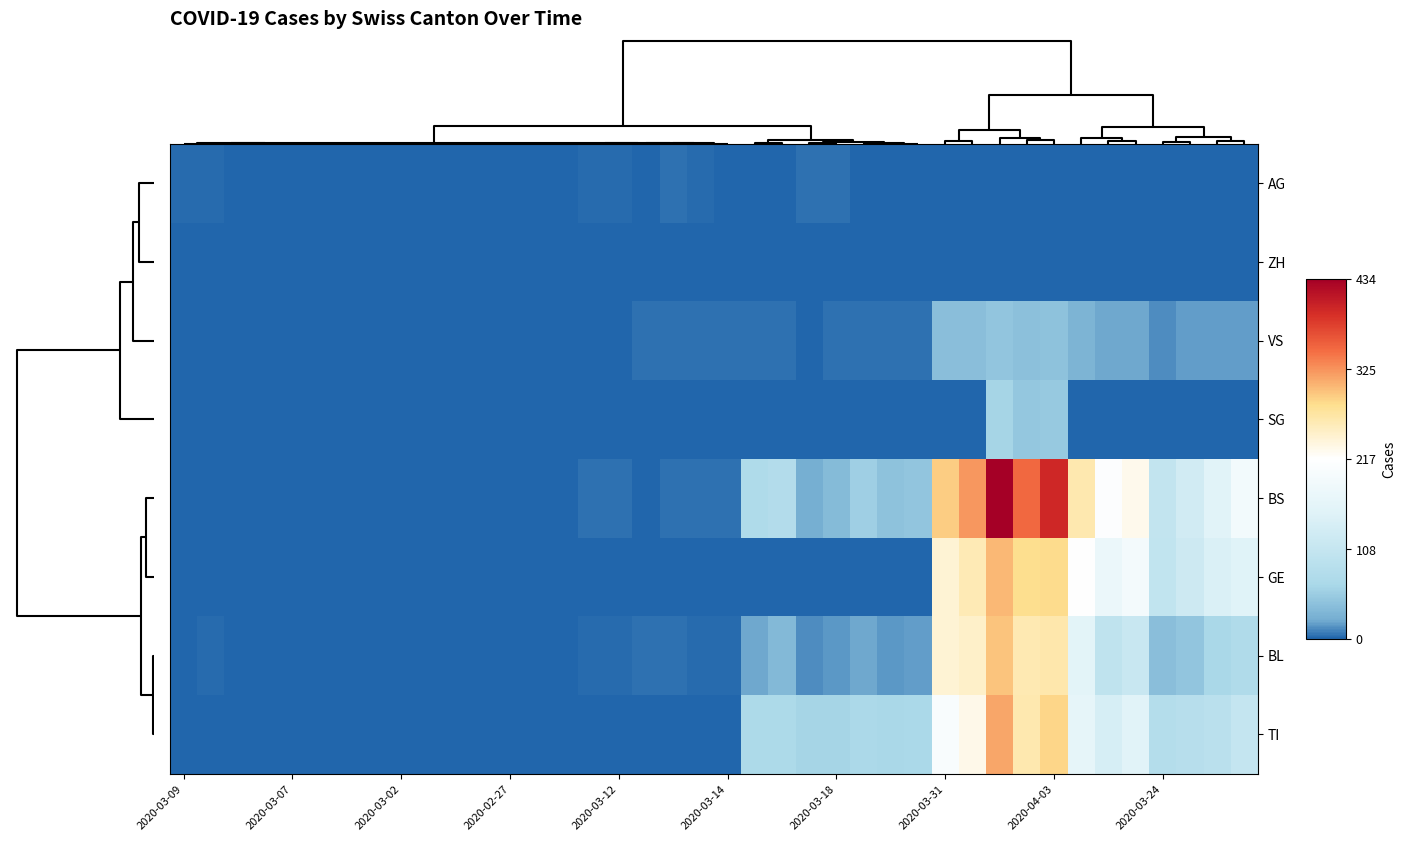

How many distinct data groups are displayed?

8